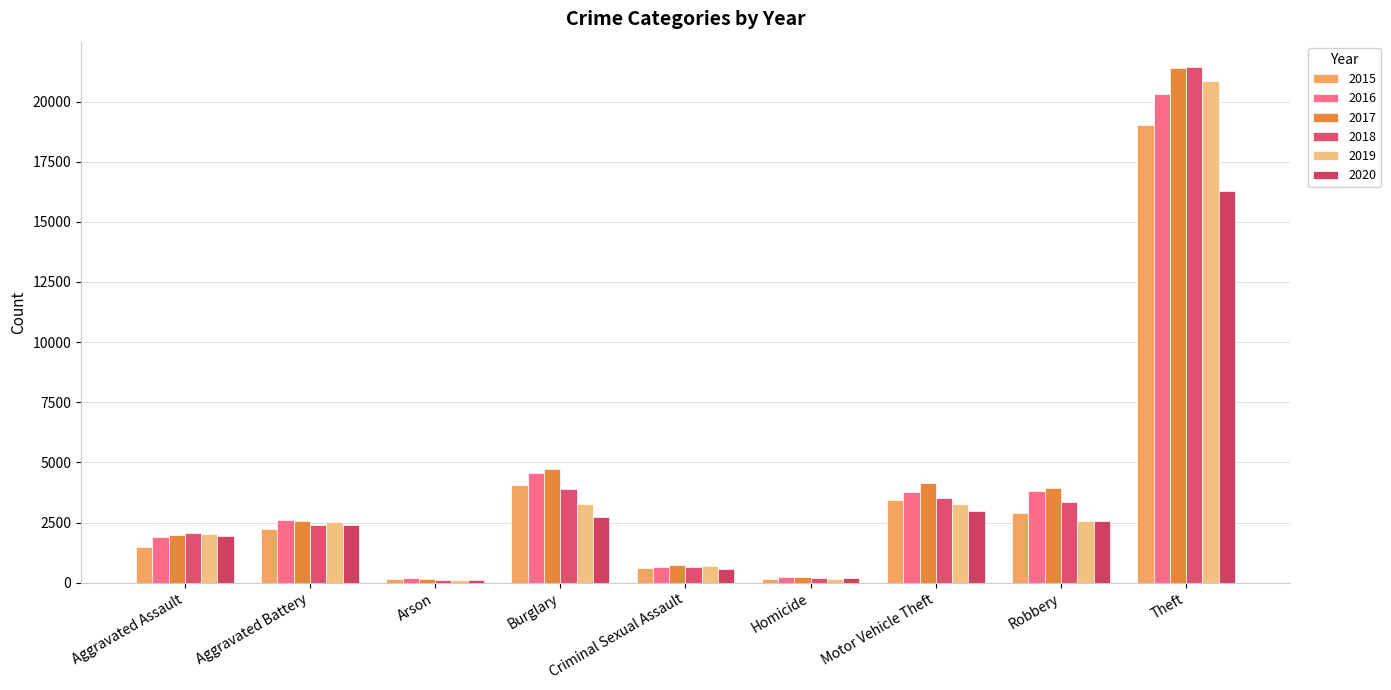

What is the label of the 8th bar from the right?

Aggravated Battery